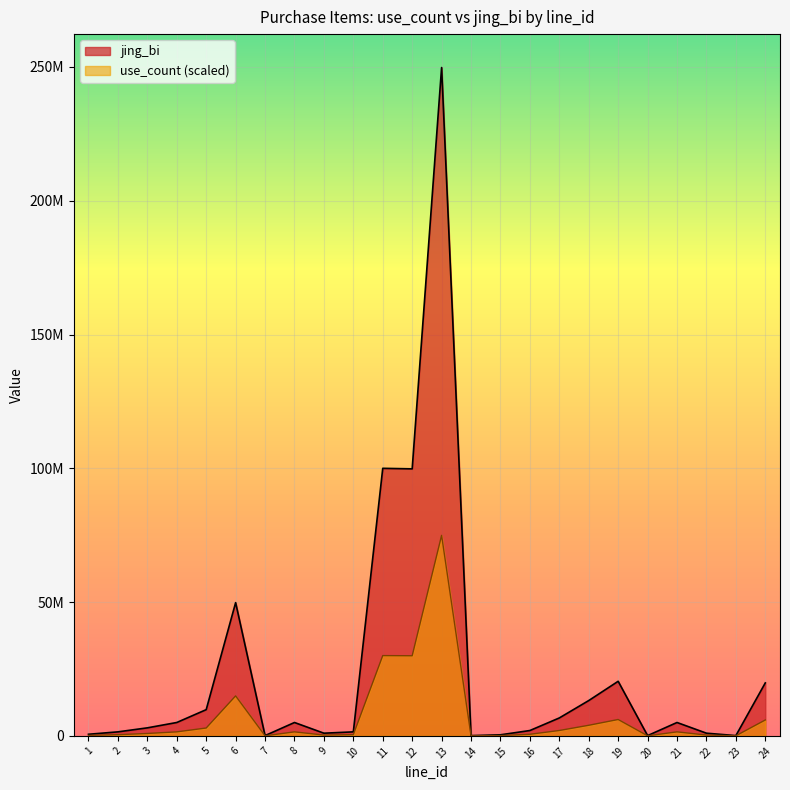

Which series has the largest total across all categories?

jing_bi